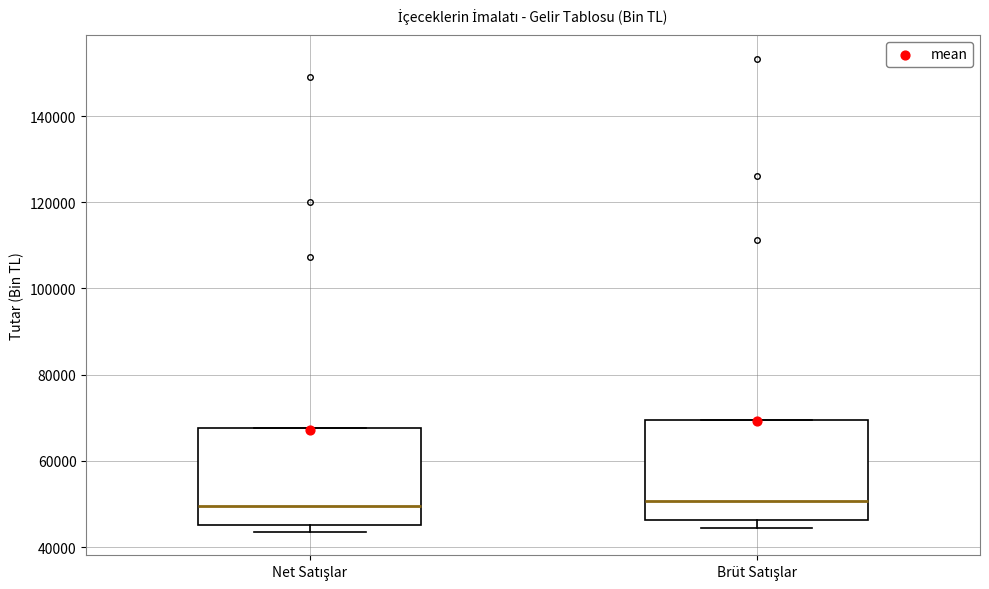

Reading left to right, read every box against the y-axis: the position of its median line, the range the box covers, and the ends of its whiskers. The values are not printed on the chart, so give them approximately, as read against the axis.

Net Satışlar: median 50000, box 46000 to 68000, whiskers 44000 to 68000
Brüt Satışlar: median 50000, box 46000 to 70000, whiskers 44000 to 70000